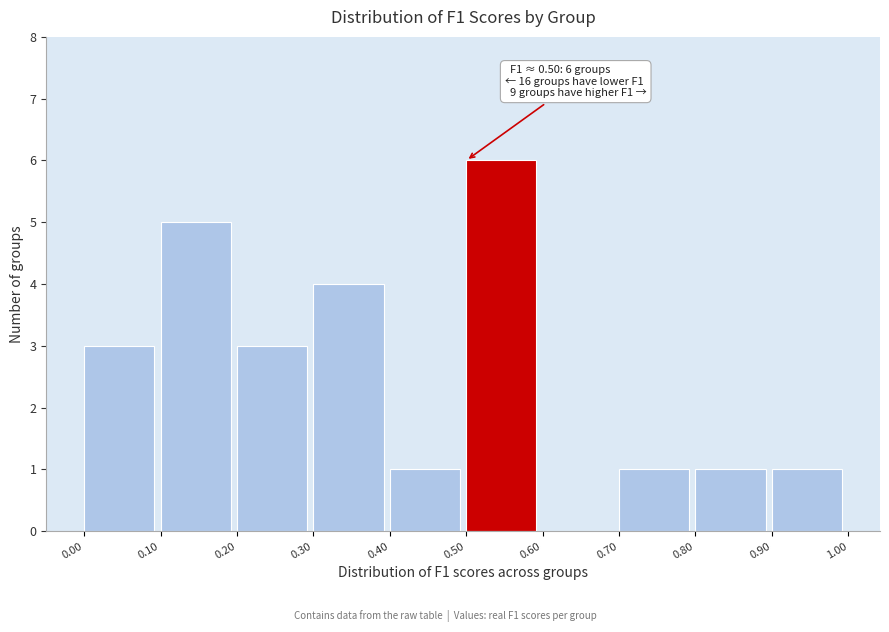

Over which range of the x-axis is the bar tallest?

0.50 to 0.60